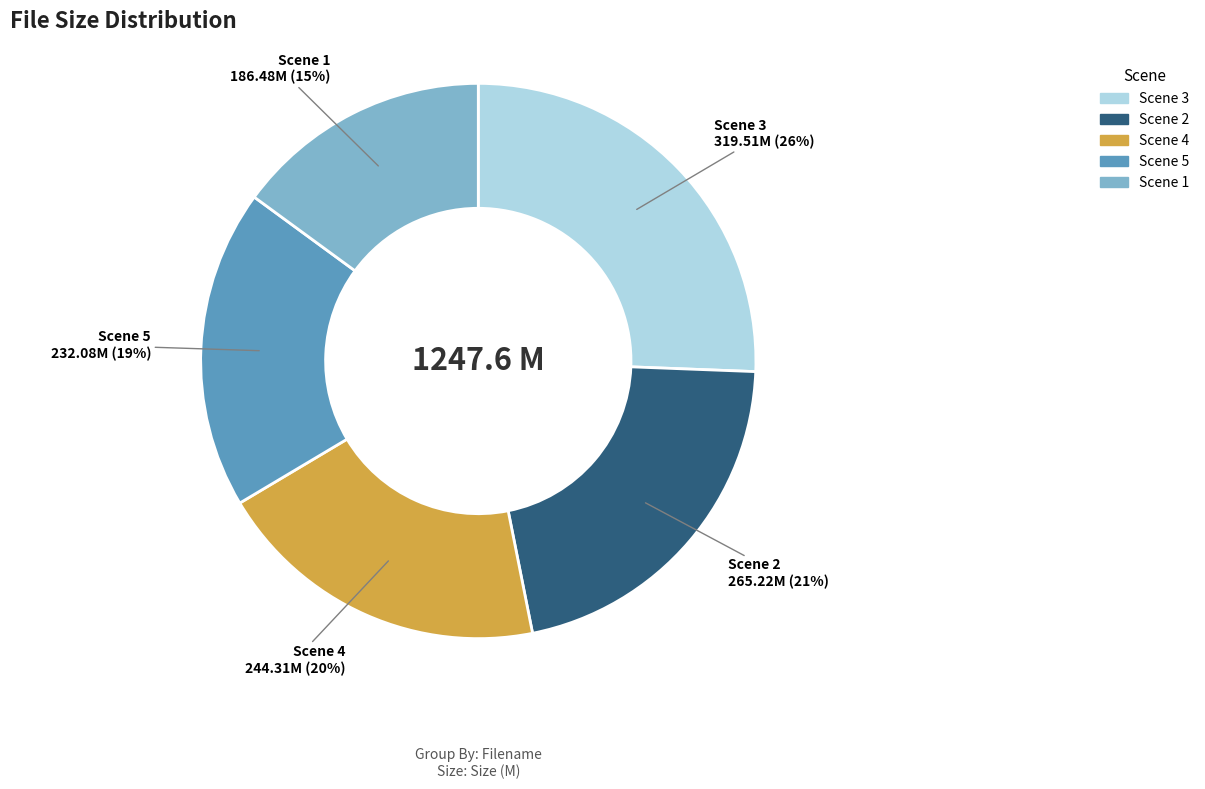

Is there any slice that represents more than half of the pie?

No